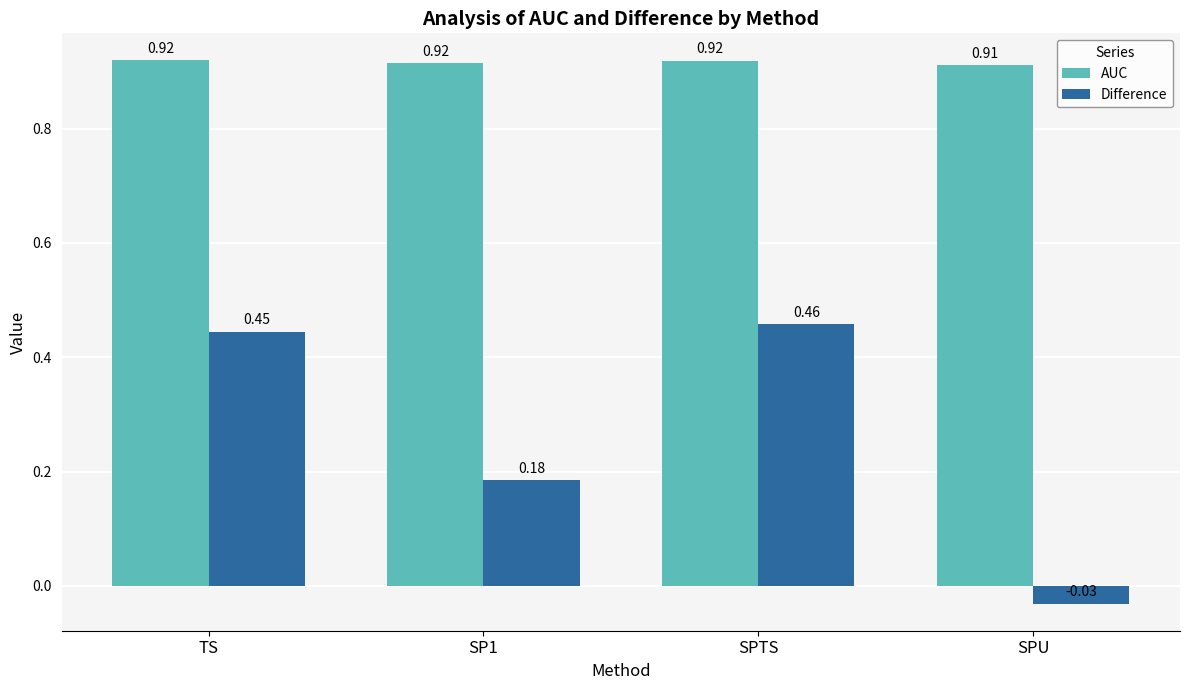

Rank the series by their average value, from highest to lowest.

AUC, Difference